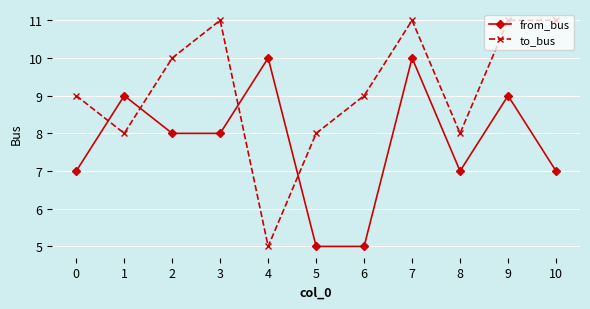

What is the lowest value of the from_bus series?

5